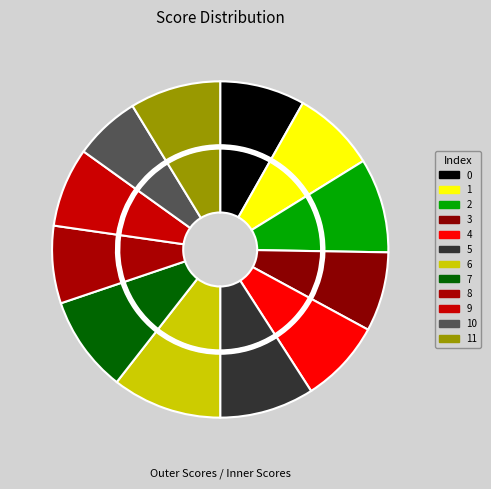

Which slice is the largest?

6